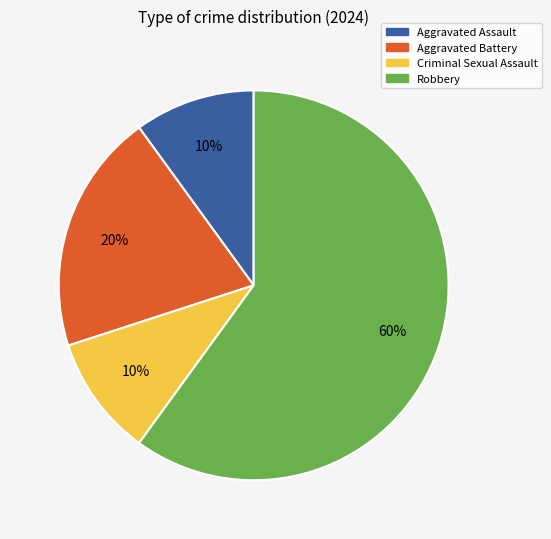

What is the ratio of the value at Aggravated Assault to the value at Robbery?

0.2